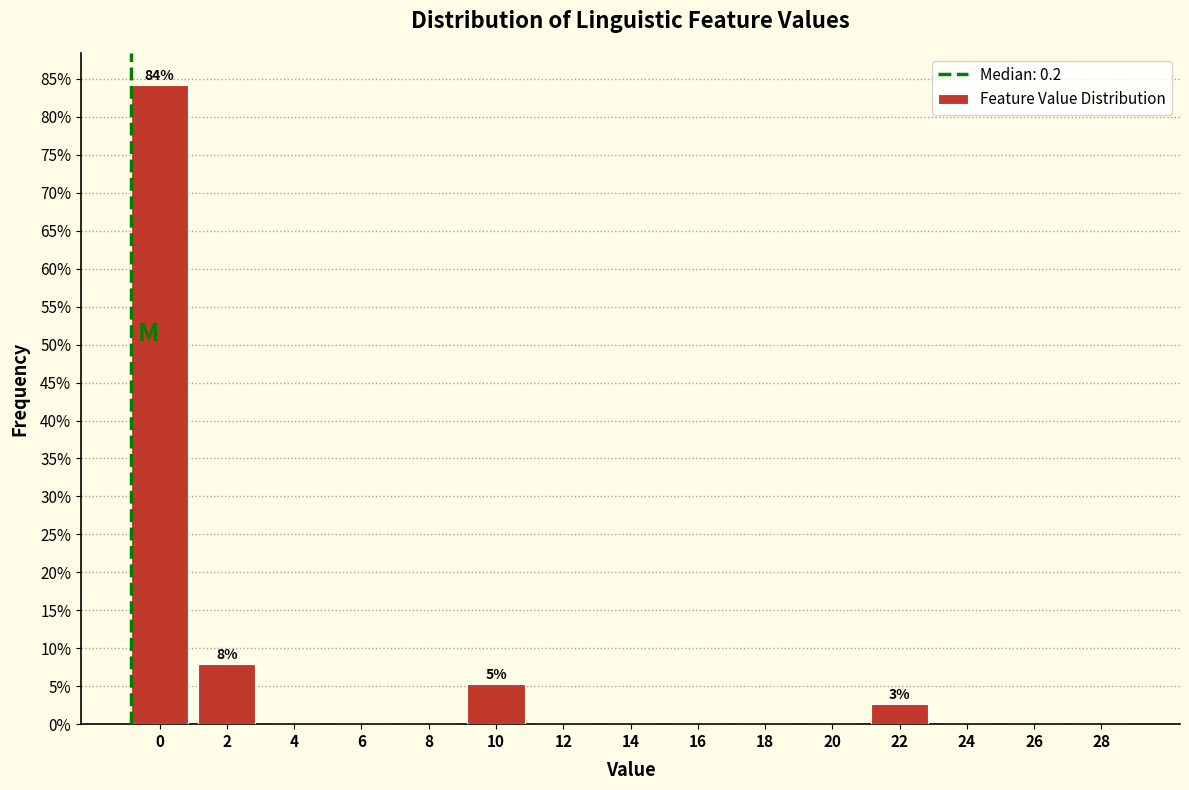

Reading right to left, extract all data points from this chart.

28=0.0	26=0.0	24=0.0	22=2.6	20=0.0	18=0.0	16=0.0	14=0.0	12=0.0	10=5.3	8=0.0	6=0.0	4=0.0	2=7.9	0=84.2